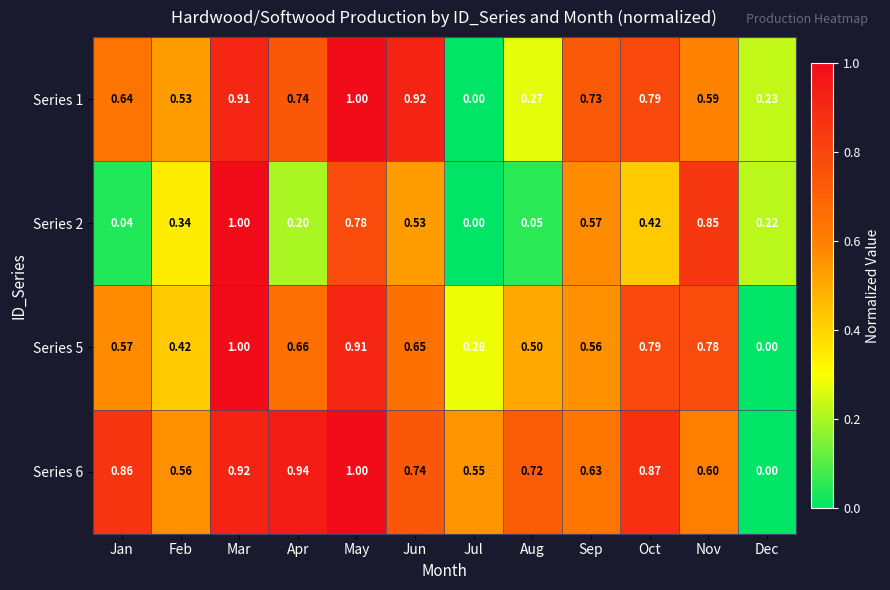

Rank the categories by Series 5 value from highest to lowest.

Mar, May, Oct, Nov, Apr, Jun, Jan, Sep, Aug, Feb, Jul, Dec